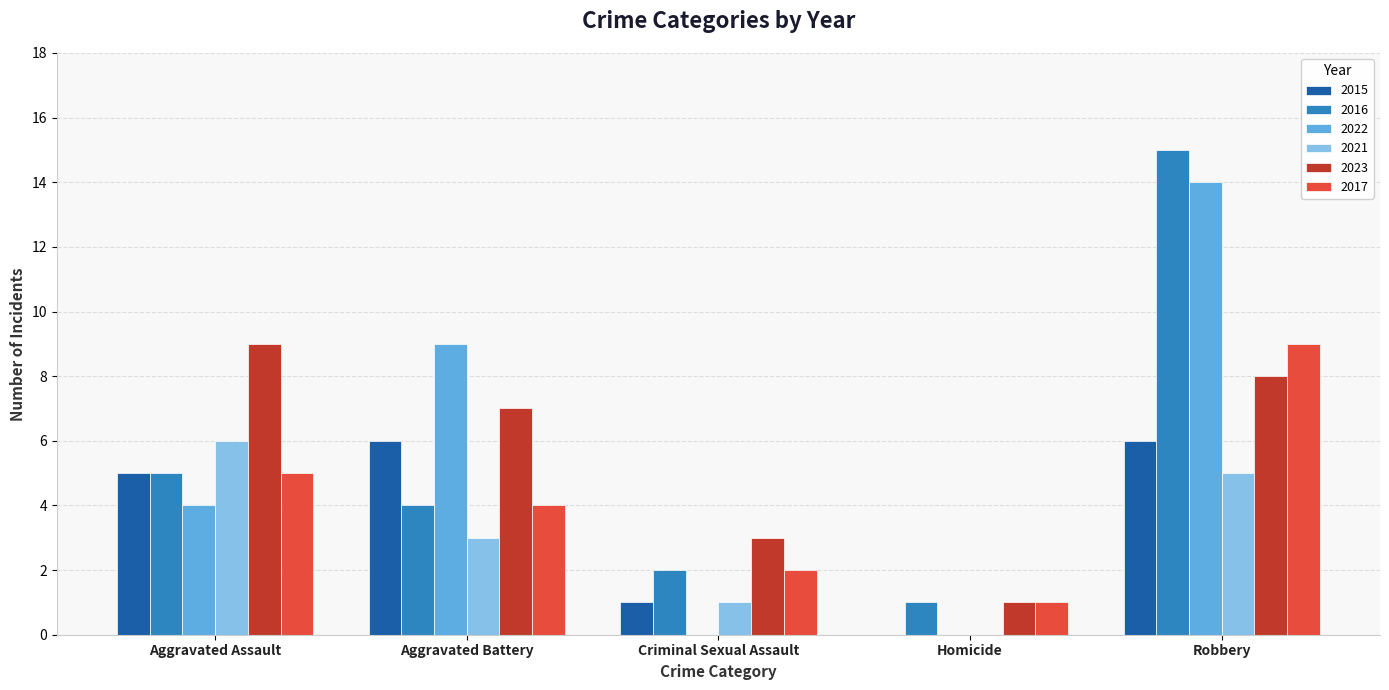

Count the 2017 values in the range 2 to 5.

3